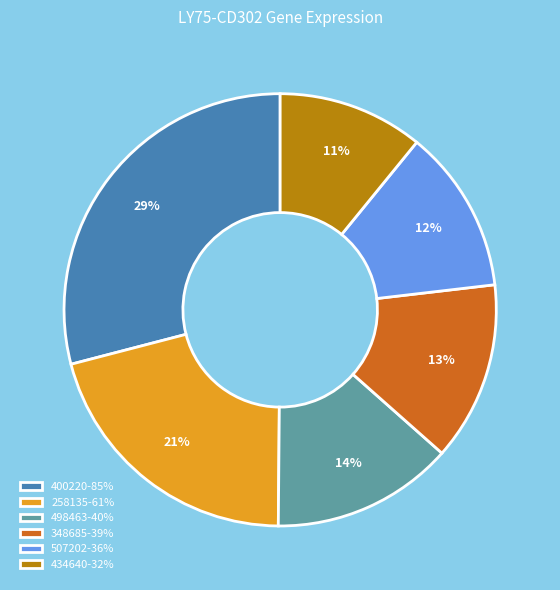

What is the largest slice in the pie chart?

400220-85%